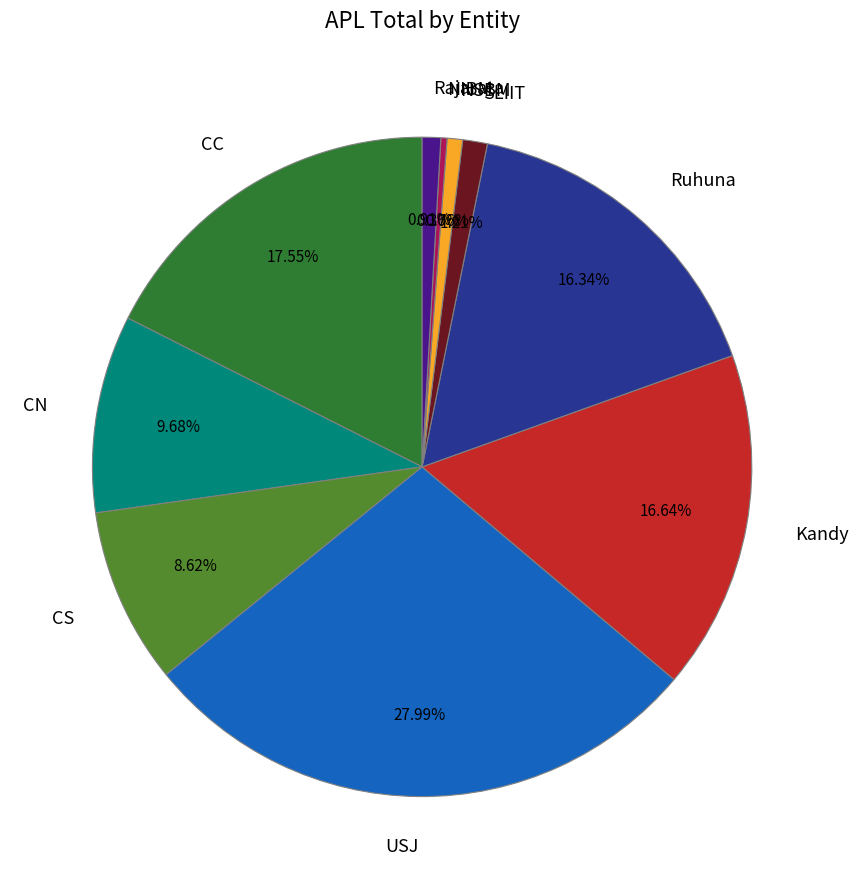

Which has a higher value, USJ or Kandy?

USJ